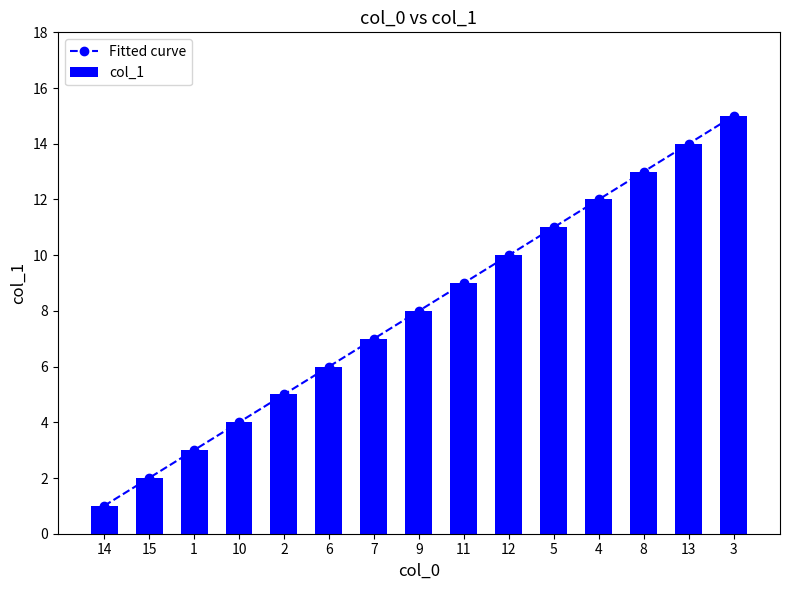

Reading left to right, what are all the values shown in this chart?

Fitted curve: 14=1	15=2	1=3	10=4	2=5	6=6	7=7	9=8	11=9	12=10	5=11	4=12	8=13	13=14	3=15
col_1: 14=1	15=2	1=3	10=4	2=5	6=6	7=7	9=8	11=9	12=10	5=11	4=12	8=13	13=14	3=15